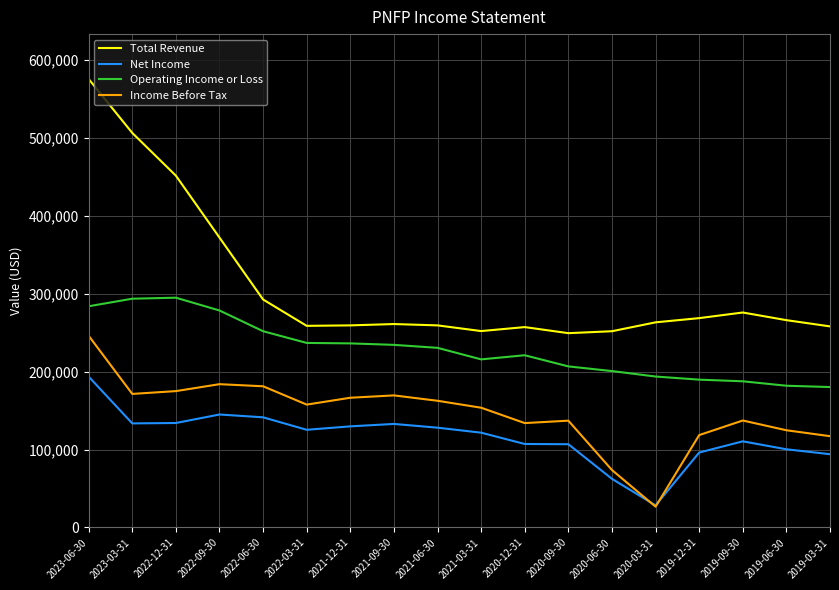

What position from the left is 2019-06-30?

17